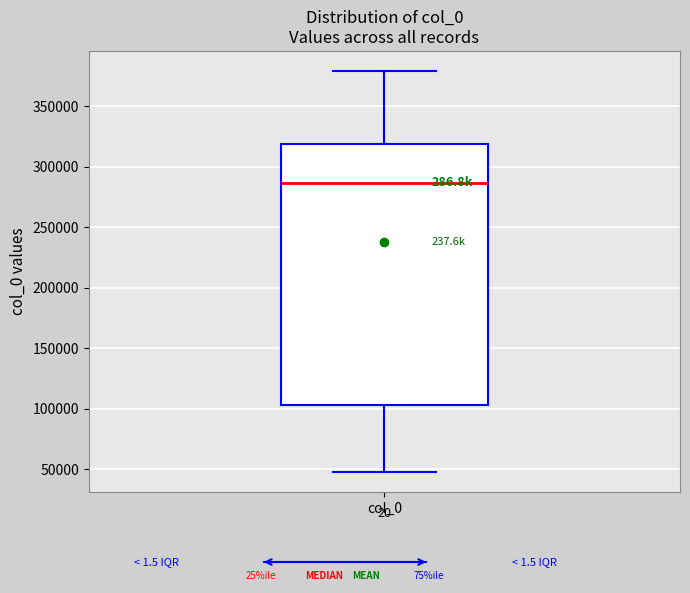

Transcribe this box plot: give where the median line is, the range the box spans, and where the two whiskers end, as read against the y-axis. The values are not printed on the chart, so give them approximately, as read against the axis.

median 285000, box 105000 to 320000, whiskers 50000 to 380000